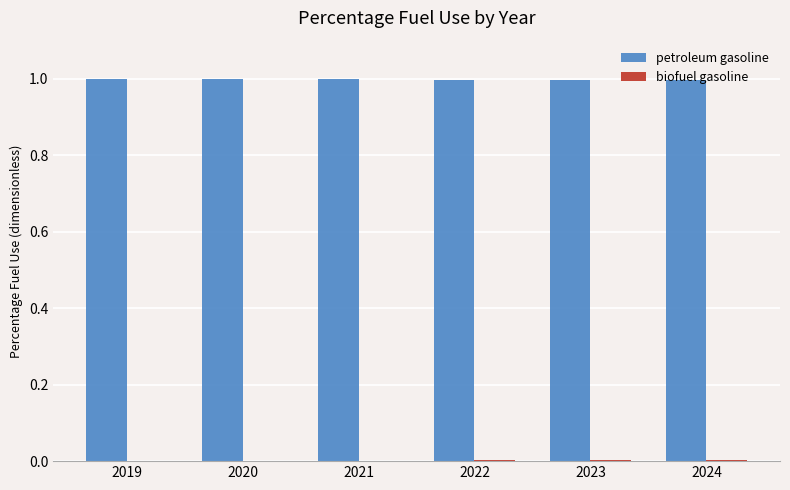

What is the maximum value shown in the chart?

1.0